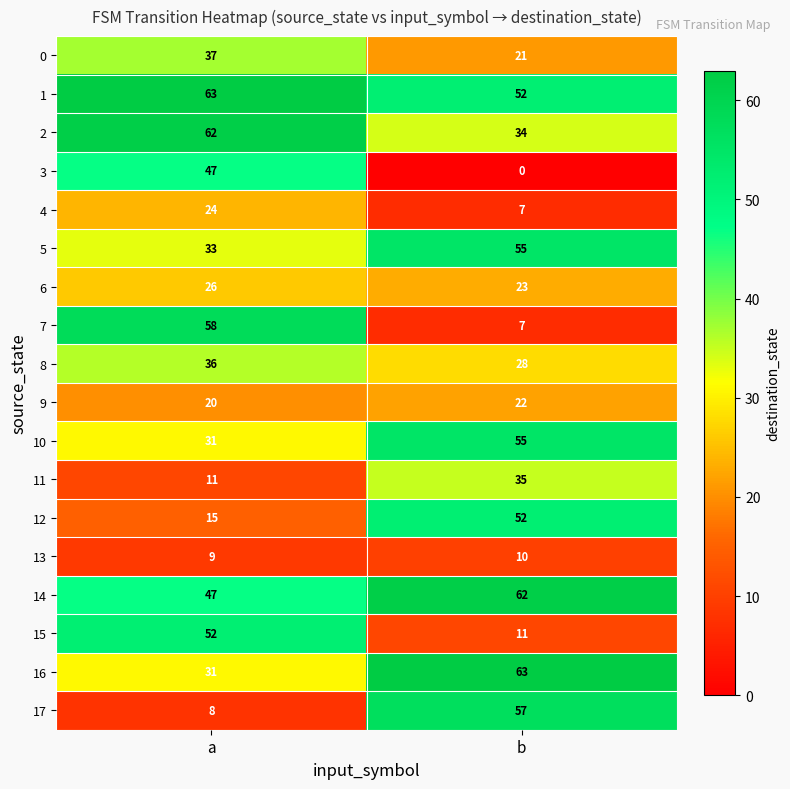

Which series has the largest total across all categories?

1